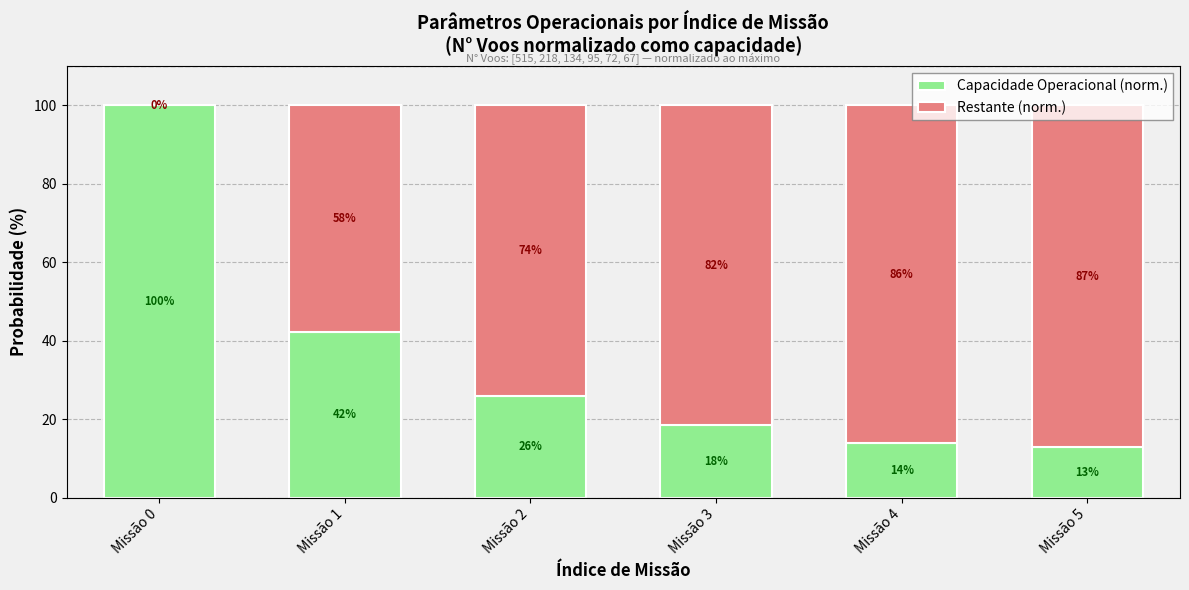

What is the average value of the Capacidade Operacional (norm.) series?

35.6